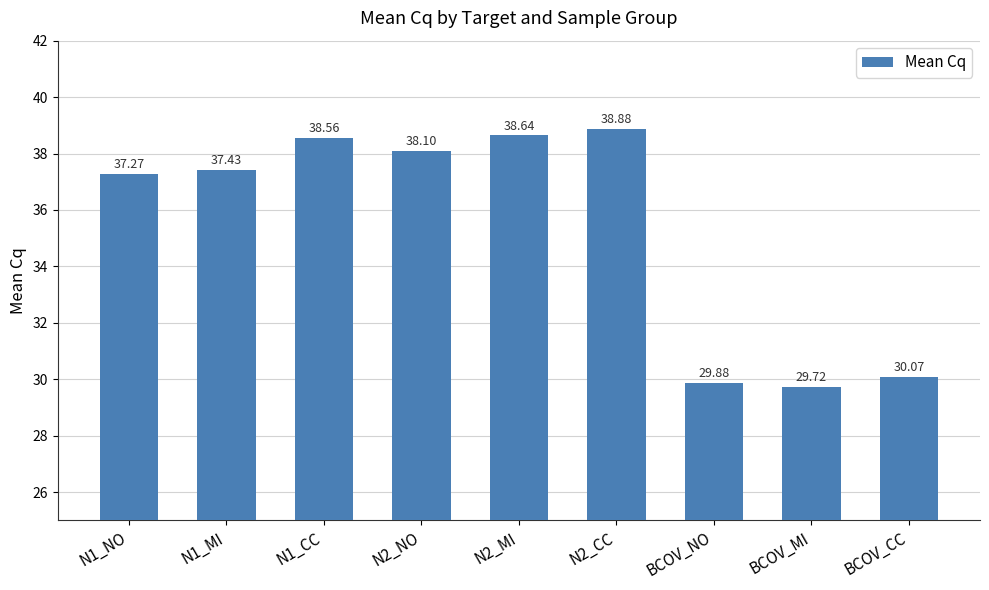

Rank the categories by value from lowest to highest.

BCOV_MI, BCOV_NO, BCOV_CC, N1_NO, N1_MI, N2_NO, N1_CC, N2_MI, N2_CC